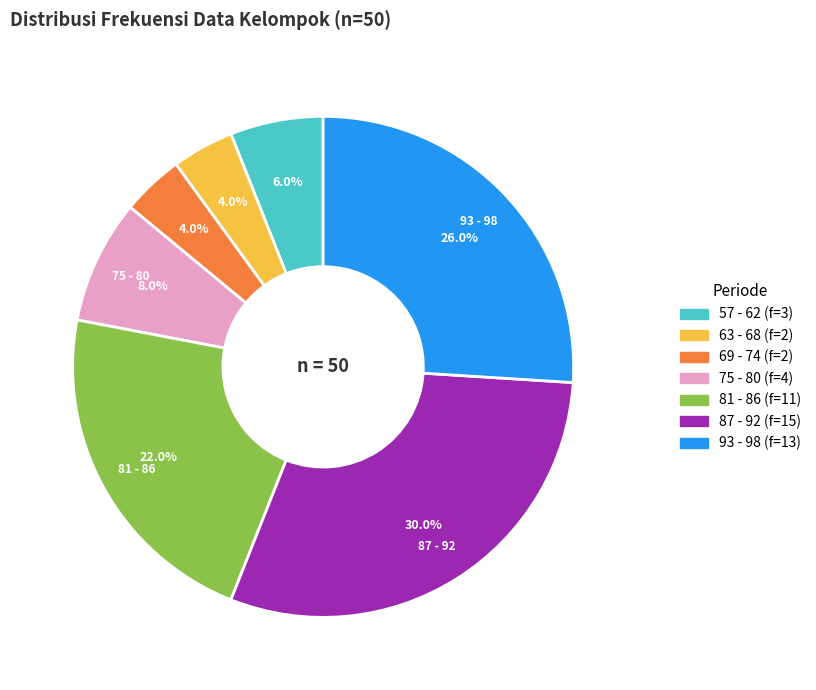

Does any single category account for the majority?

No